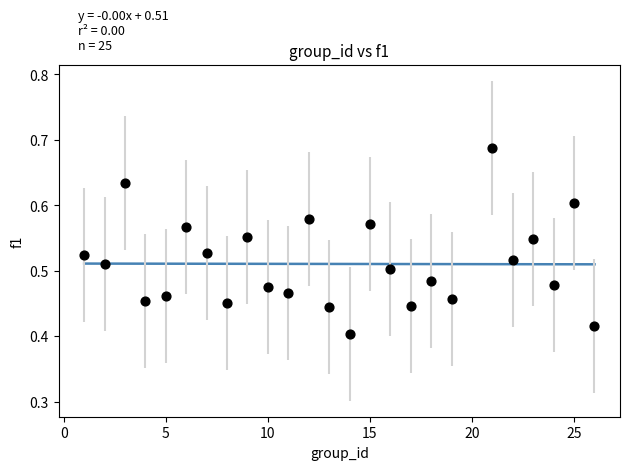

What is the range of X values (max minus min)?

25.0